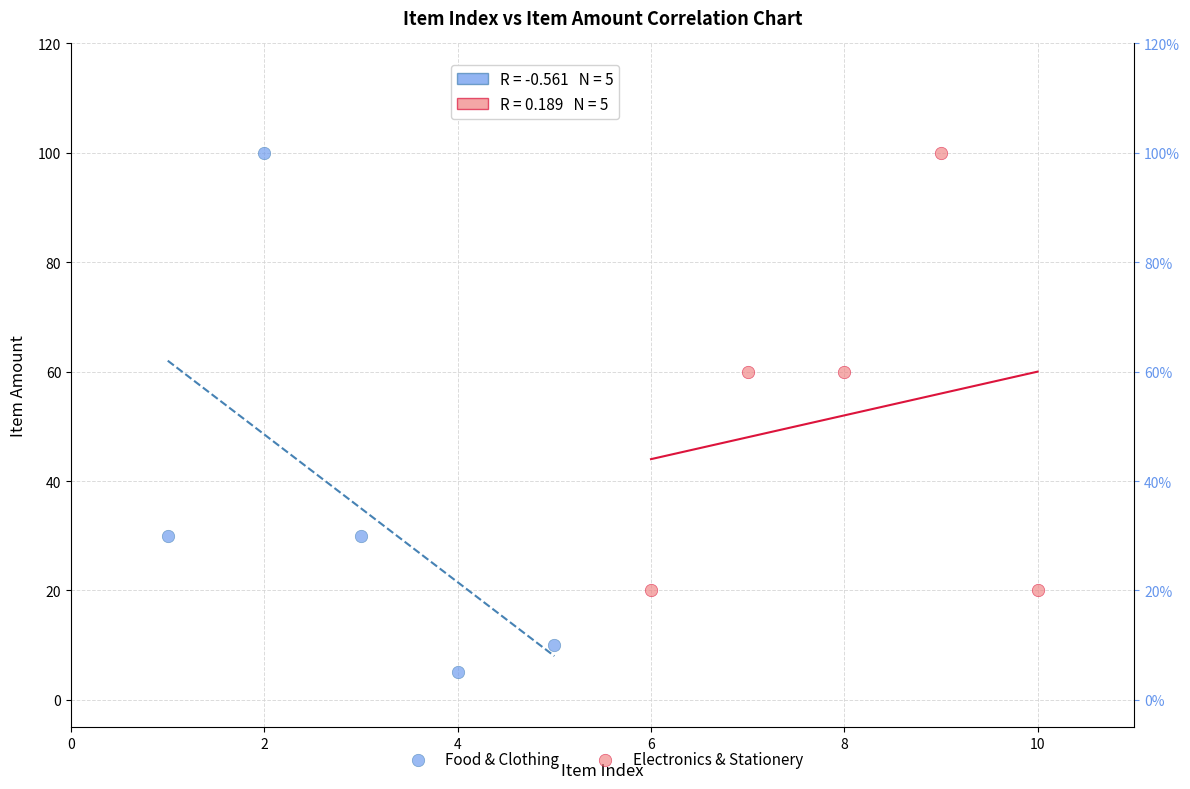

Which series has the largest Y range (max minus min)?

Food & Clothing